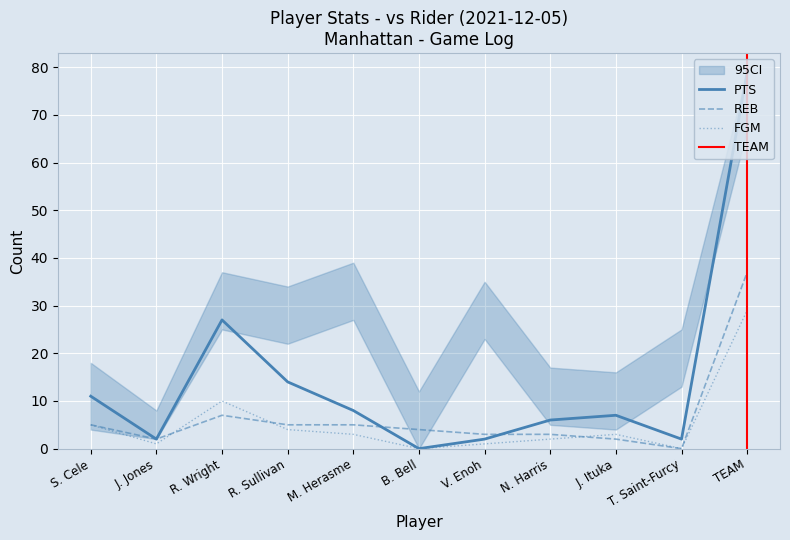

The value of REB at T. Saint-Furcy is 17. True or false?

False